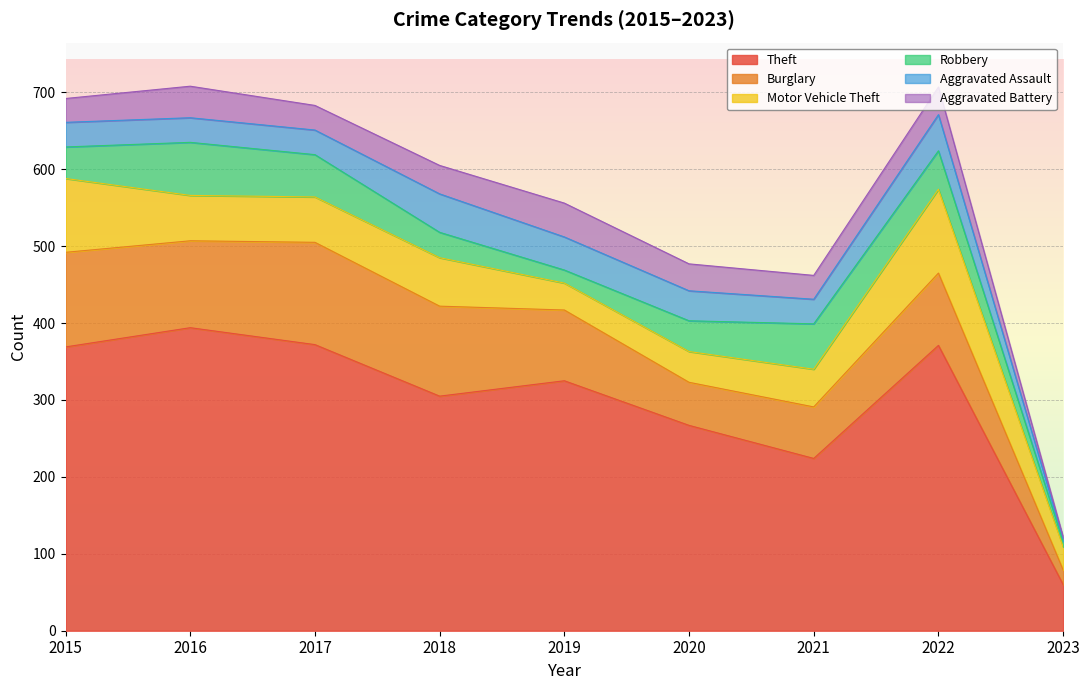

Reading left to right, list all the values displayed in this chart.

Theft: 369	394	372	305	325	267	224	371	60
Burglary: 123	113	133	117	92	56	67	94	19
Motor Vehicle Theft: 96	59	59	63	35	40	49	109	30
Robbery: 41	69	55	33	17	40	59	50	7
Aggravated Assault: 32	32	32	50	43	39	32	47	4
Aggravated Battery: 31	41	32	37	44	35	31	36	2